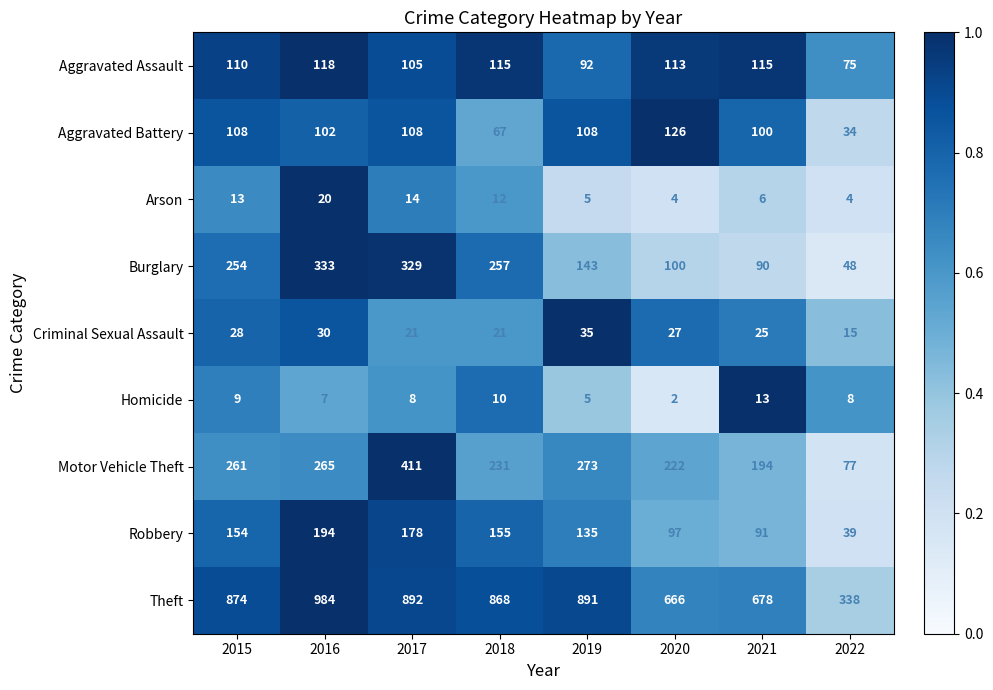

What is the total value across all series at 2017?

2066